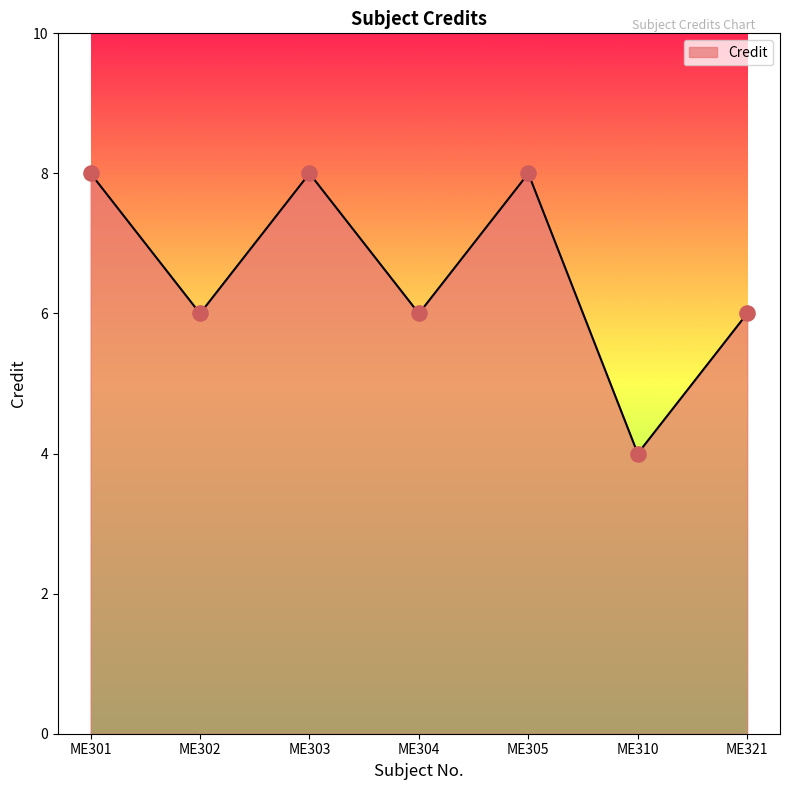

What is the change in value from ME301 to ME321?

-2